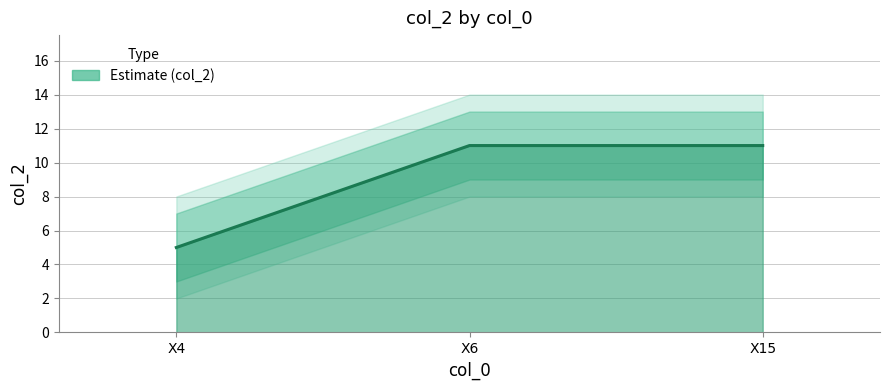

List the labels in order of value, smallest first.

X4, X6, X15